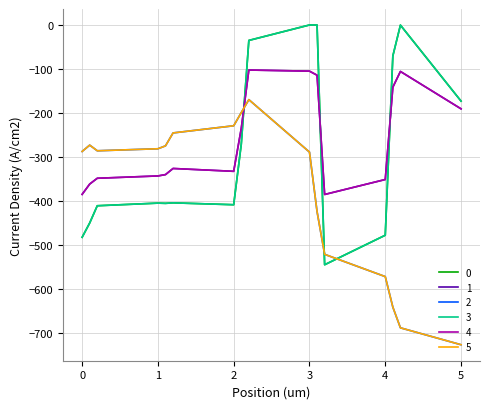

Does the chart display data point markers on the line(s)?

No